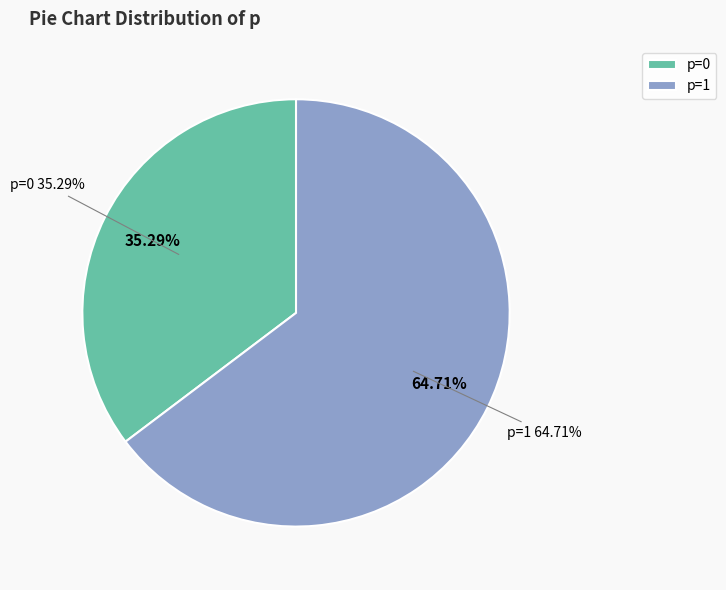

What is the largest slice in the pie chart?

p=1